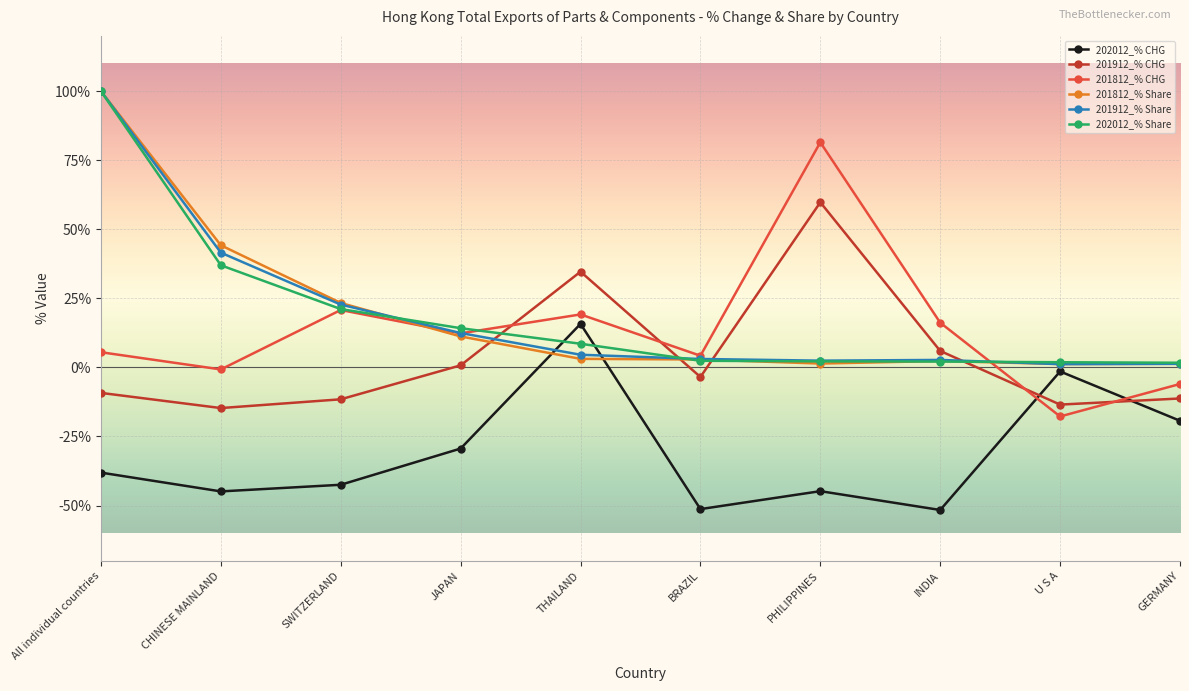

Is it true that 201912_% CHG equals -5.3 at CHINESE MAINLAND?

False